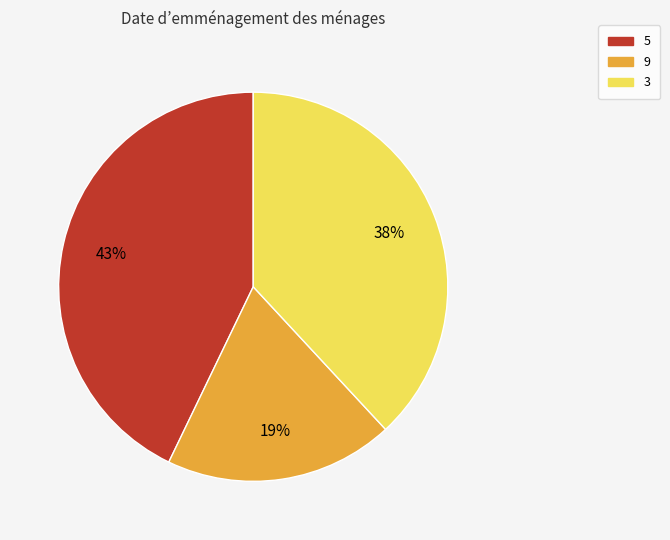

Rank the categories by value from highest to lowest.

5, 3, 9